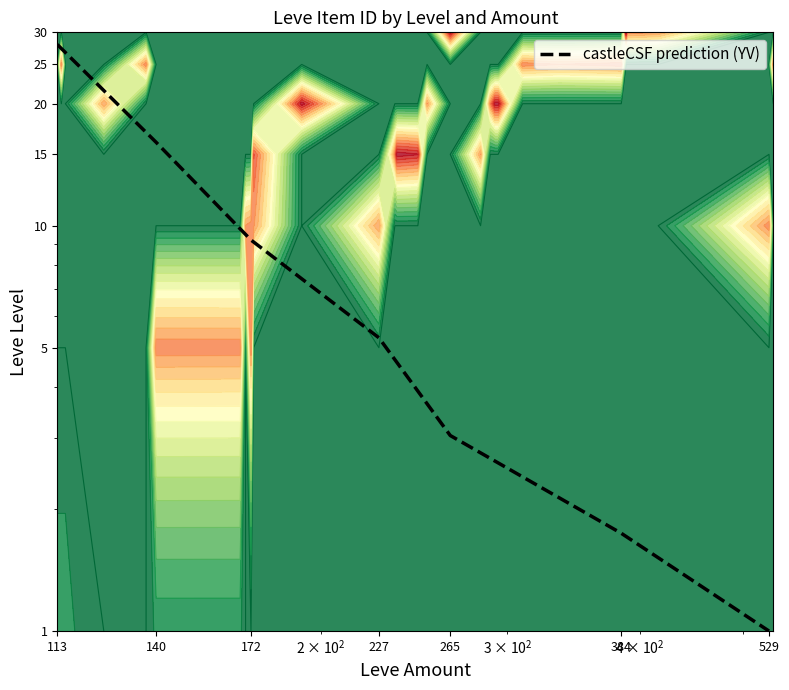

Rank the categories by value from lowest to highest.

529, 384, 265, 227, 172, 140, 113